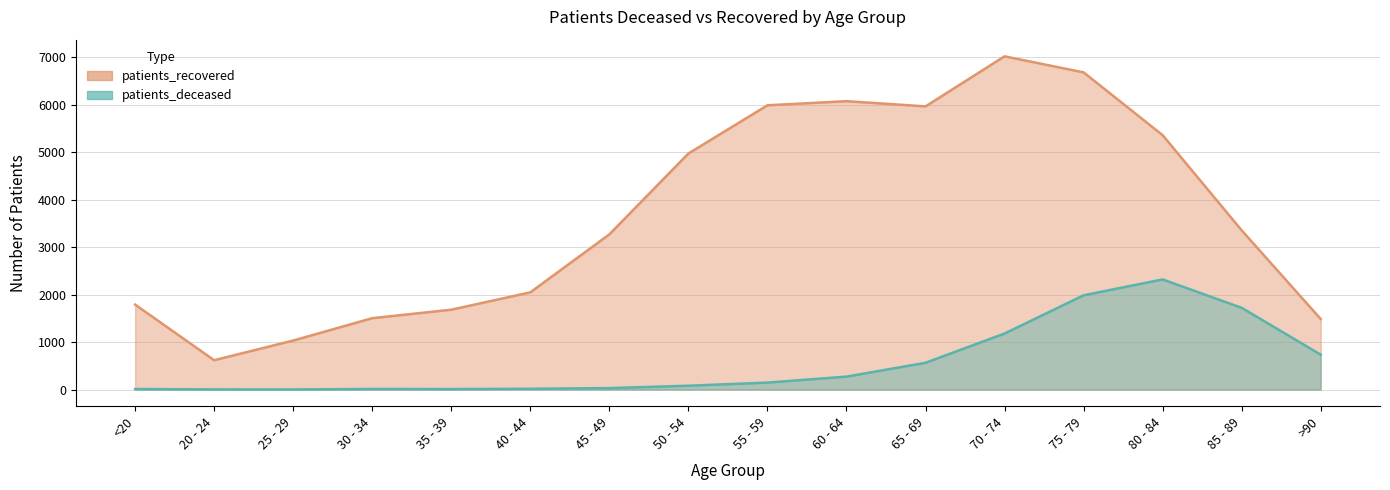

How many values in the patients_deceased series are below 146?

8